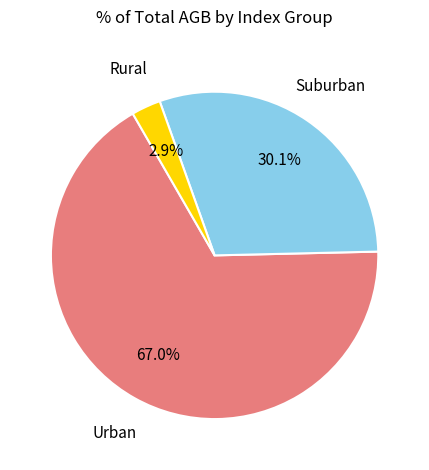

Is there a majority slice in this chart?

Yes